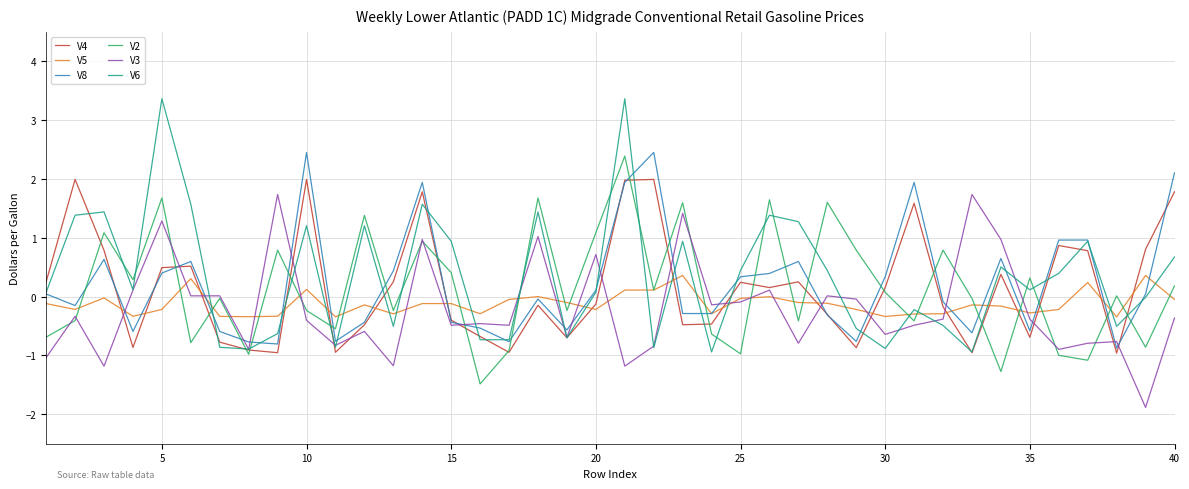

What is the maximum value shown in the chart?

3.4